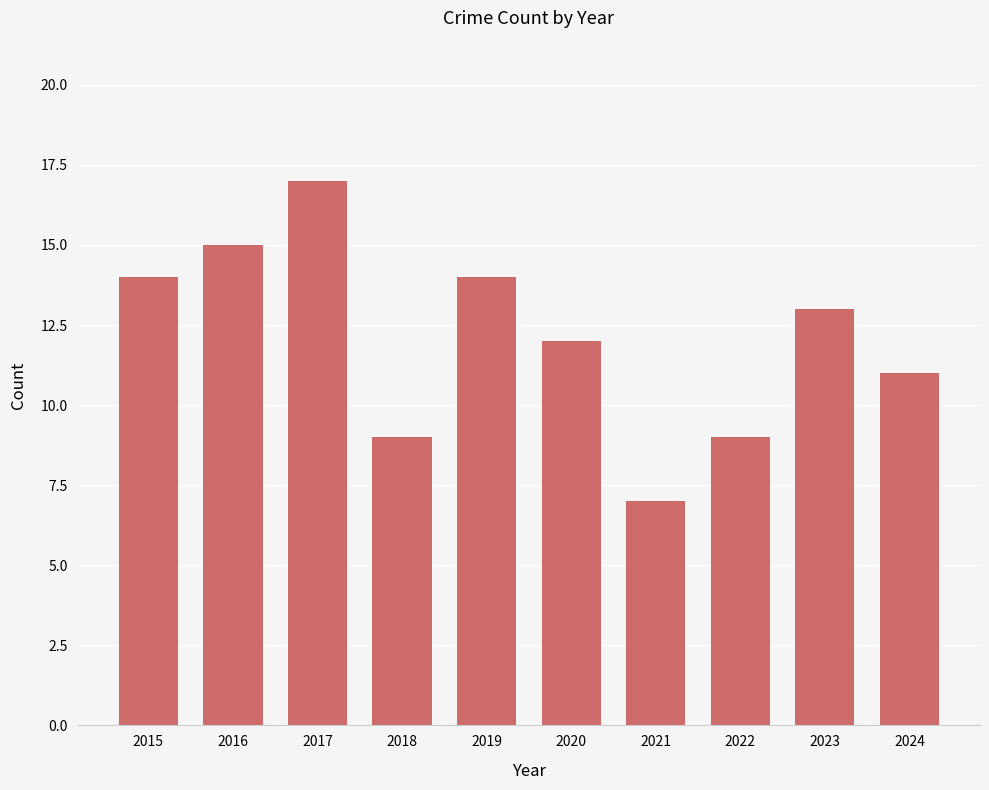

Which label corresponds to the largest value in the chart?

2017